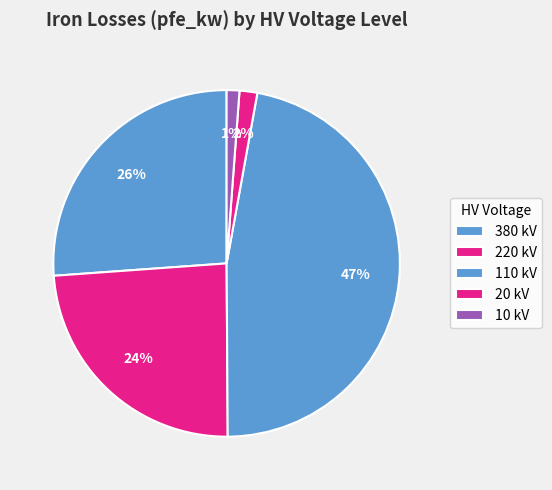

How many slices are in this pie chart?

5